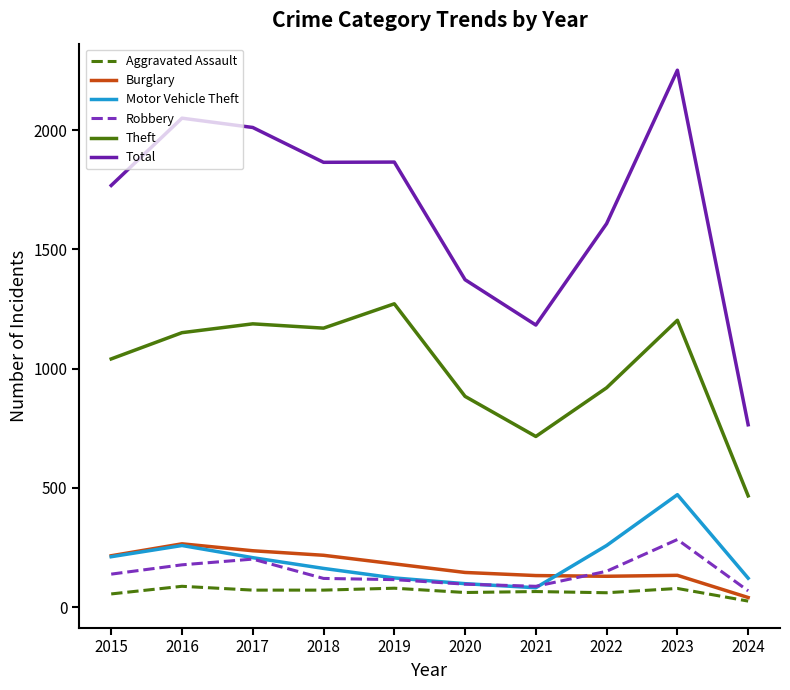

Which series changed the most between 2016 and 2024?

Total